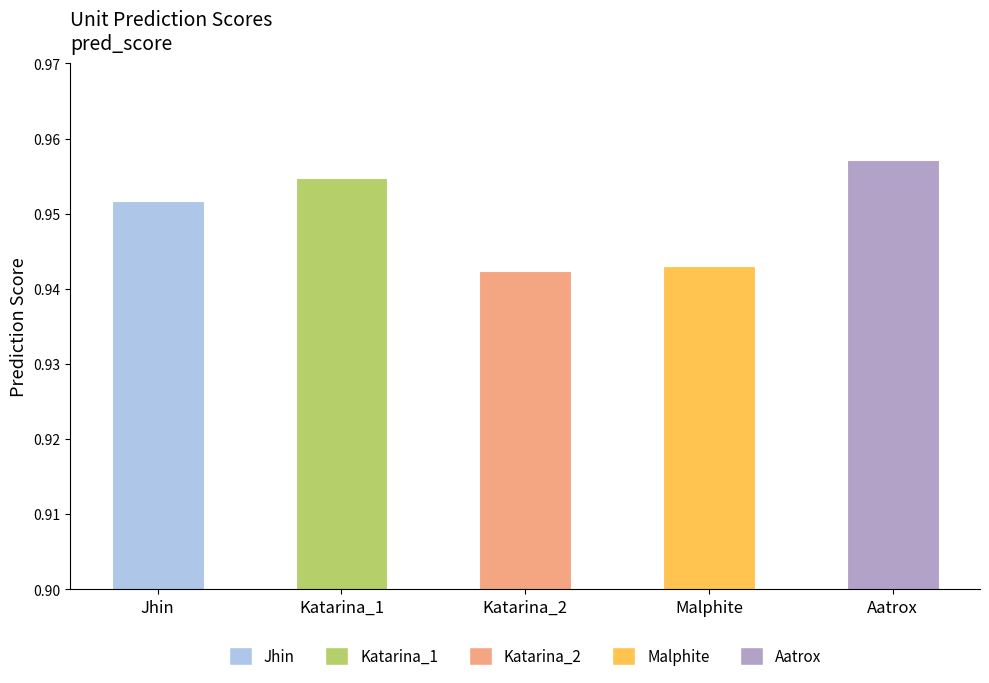

What is the sum of the values at Jhin and Katarina_1?

1.9